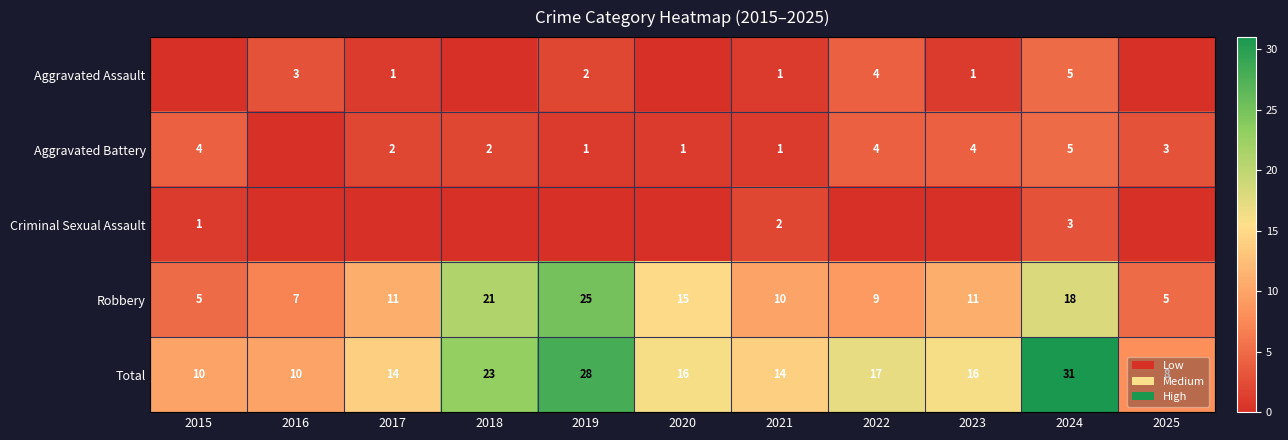

What is the approximate value of Total at 2018, to the nearest 5?

25